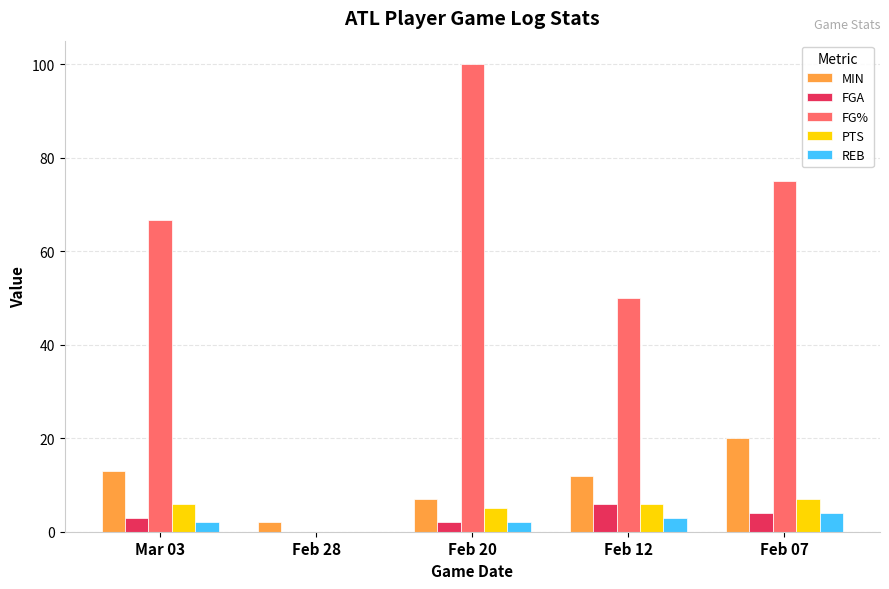

Which series changed the most between Feb 28 and Feb 12?

FG%